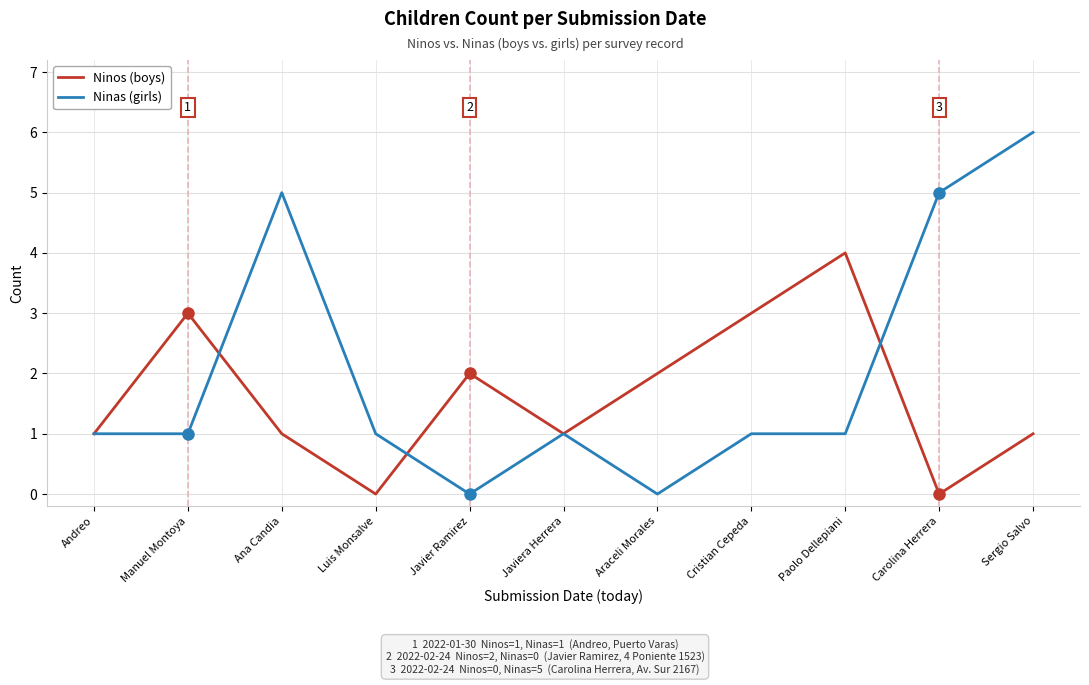

List the series in order of their overall mean, highest first.

Ninas (girls), Ninos (boys)